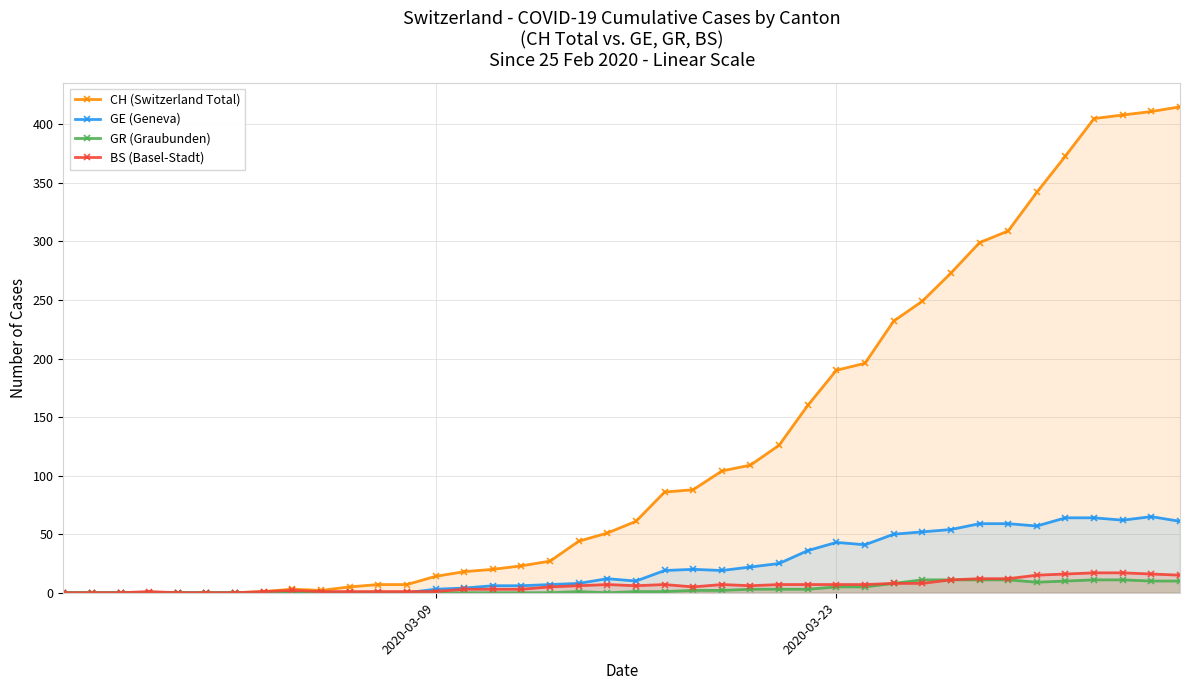

Does the chart have visible grid lines?

Yes